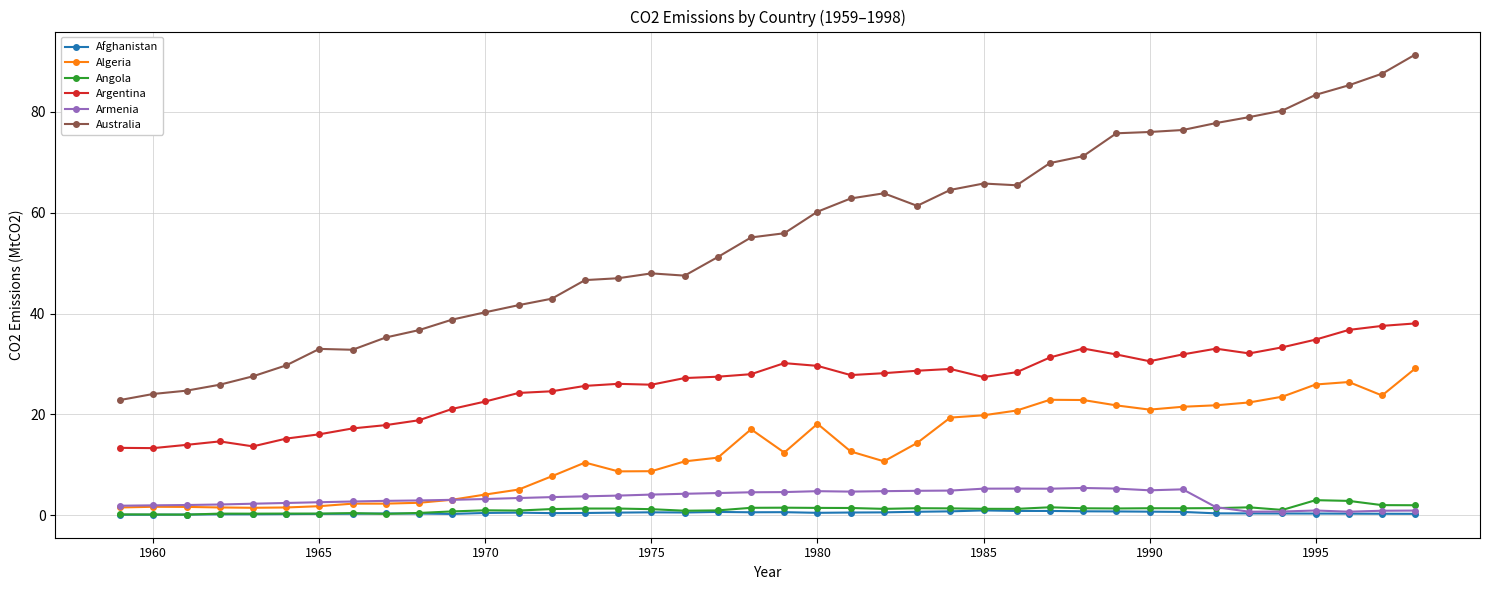

What is the maximum value shown in the chart?

91.3